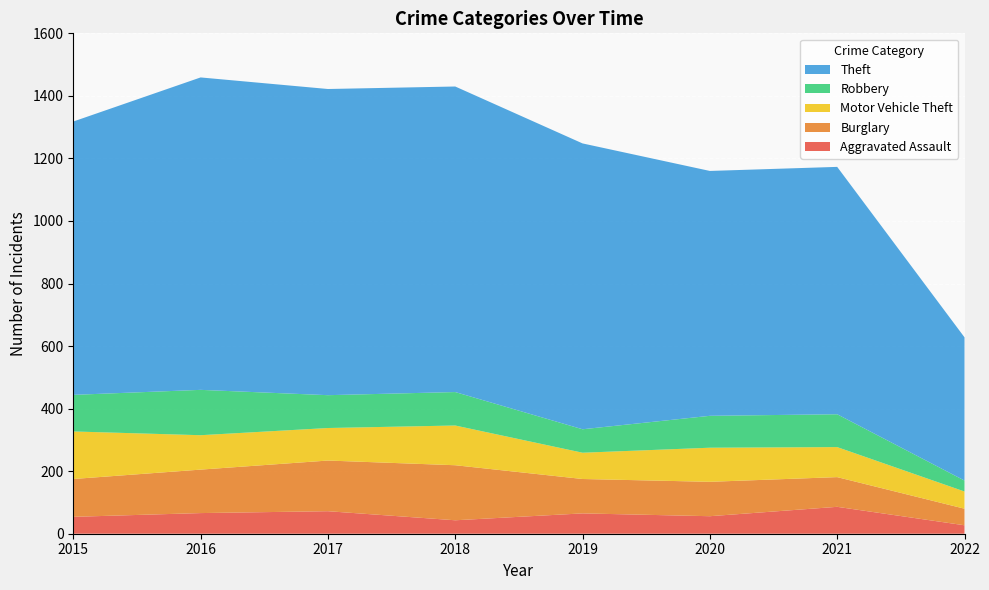

Reading left to right, list all the values displayed in this chart.

Aggravated Assault: 54	66	72	43	65	56	86	27
Burglary: 121	139	162	176	110	110	95	53
Motor Vehicle Theft: 152	110	104	127	84	109	96	55
Robbery: 117	145	105	107	75	102	105	35
Theft: 874	999	979	977	914	783	791	458